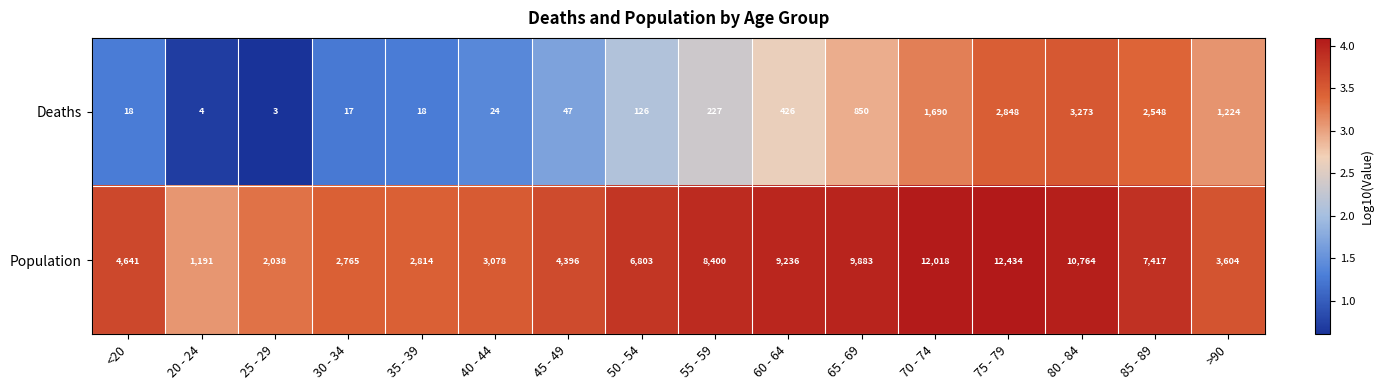

Which label corresponds to the smallest value in the chart?

25 - 29